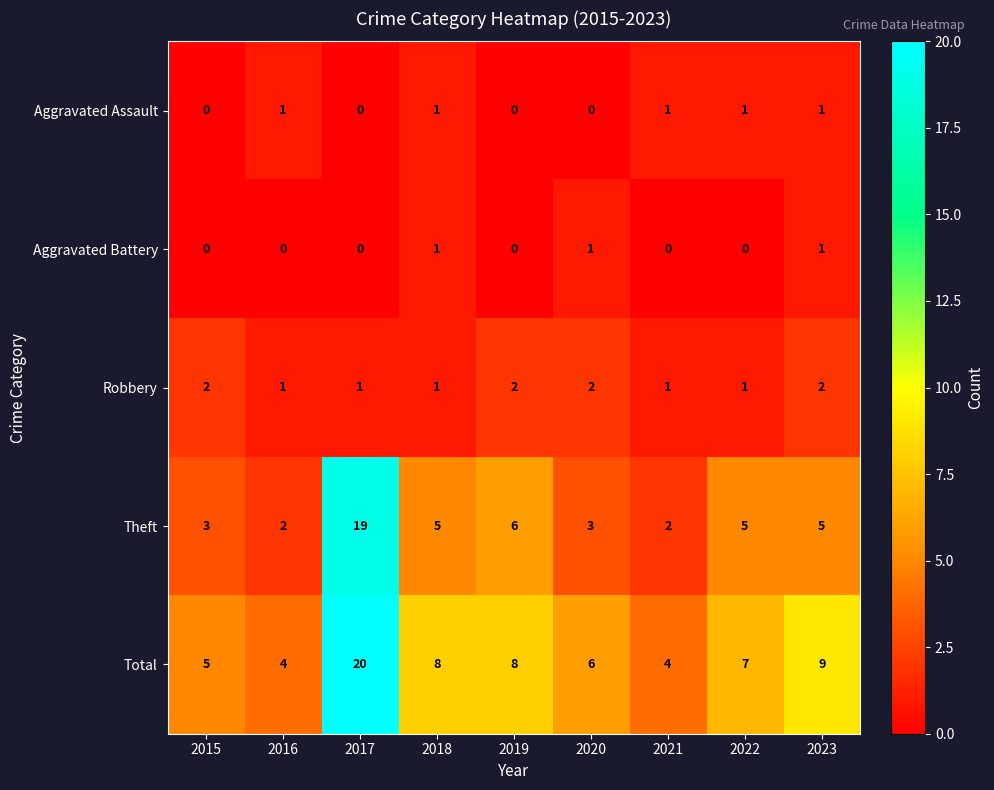

What is the difference between the maximum and second lowest values in the Total series?

16